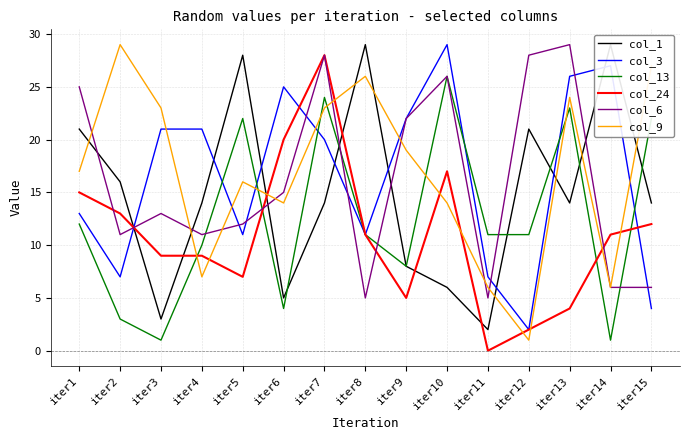

How many categories are shown in the chart?

15